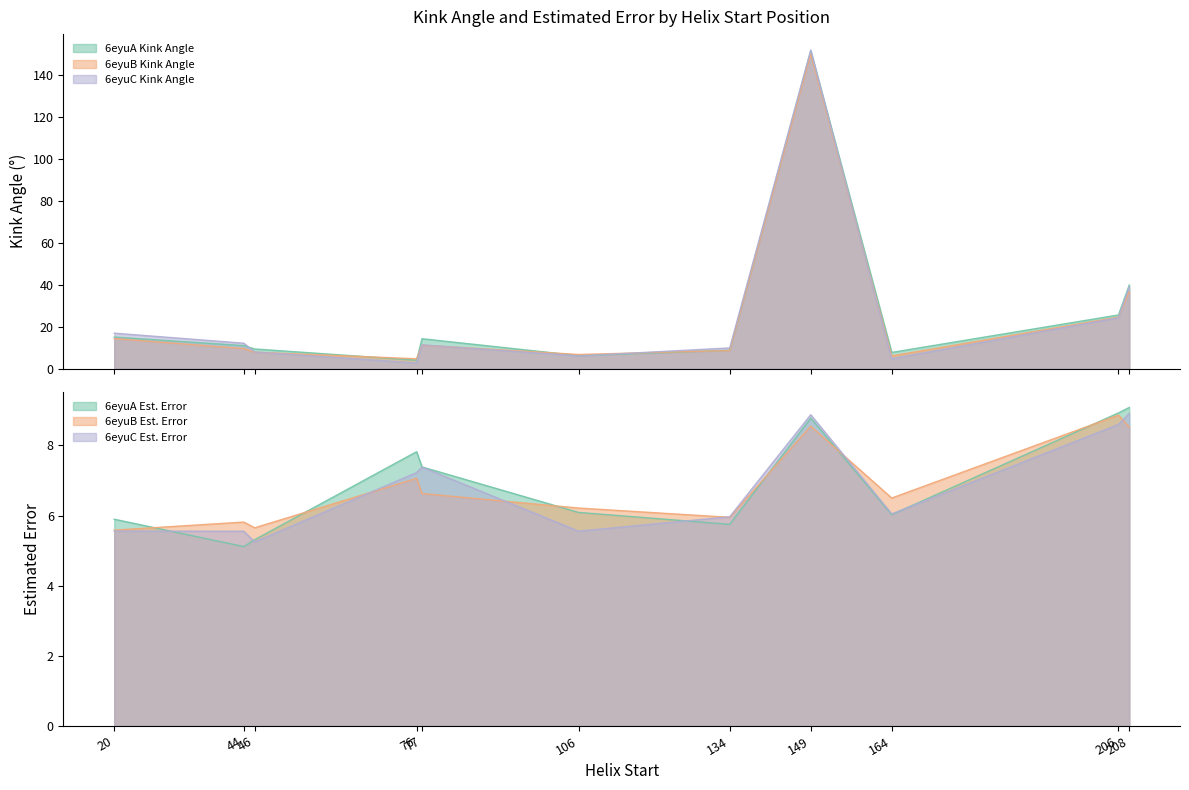

Rank the series at 76 from lowest to highest value.

Kink_Angle_C, Kink_Angle_A, Kink_Angle_B, Estimated_Error_B, Estimated_Error_C, Estimated_Error_A